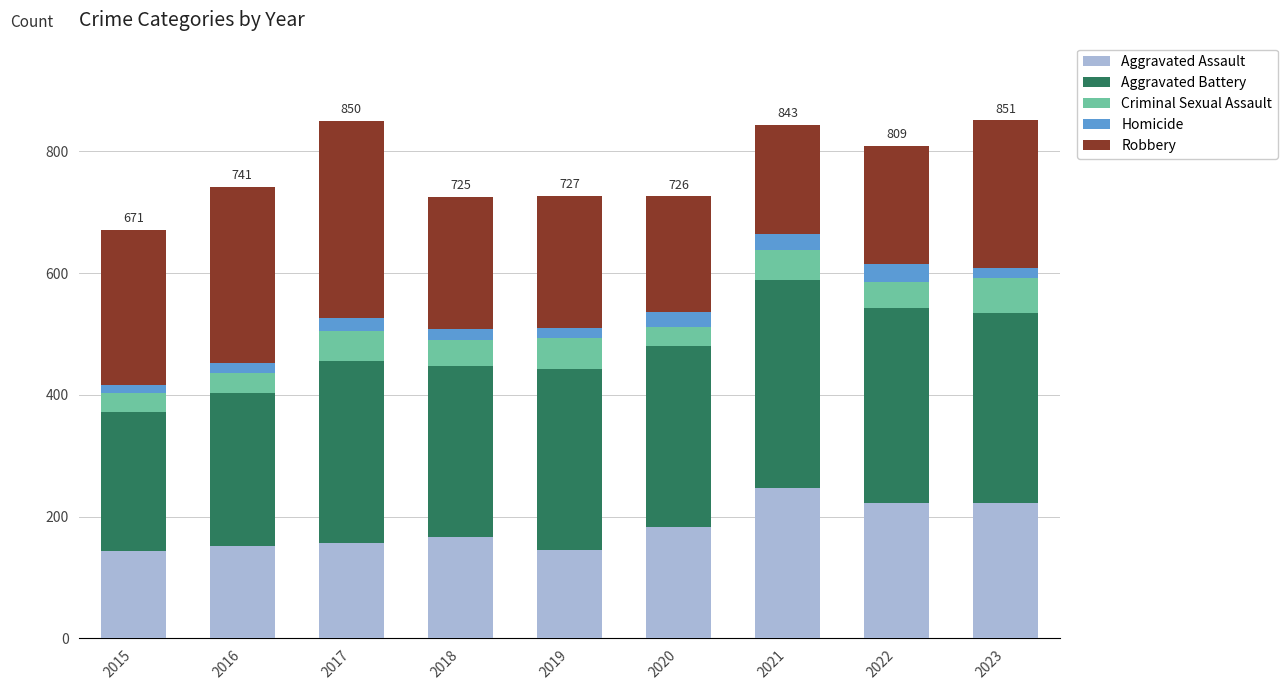

At which label is Aggravated Assault closest to 195?

2020